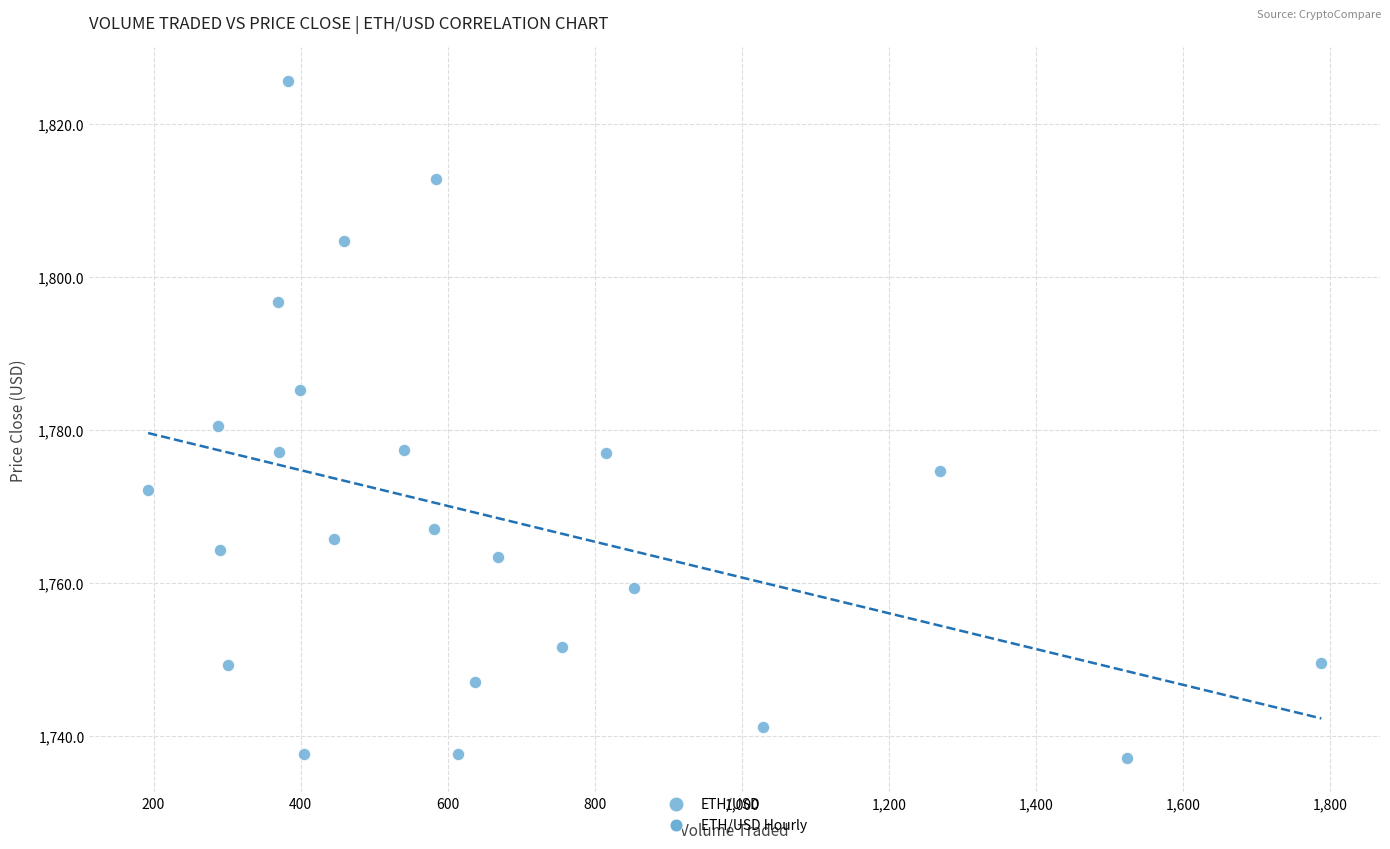

What is the range of X values (max minus min)?

1595.5